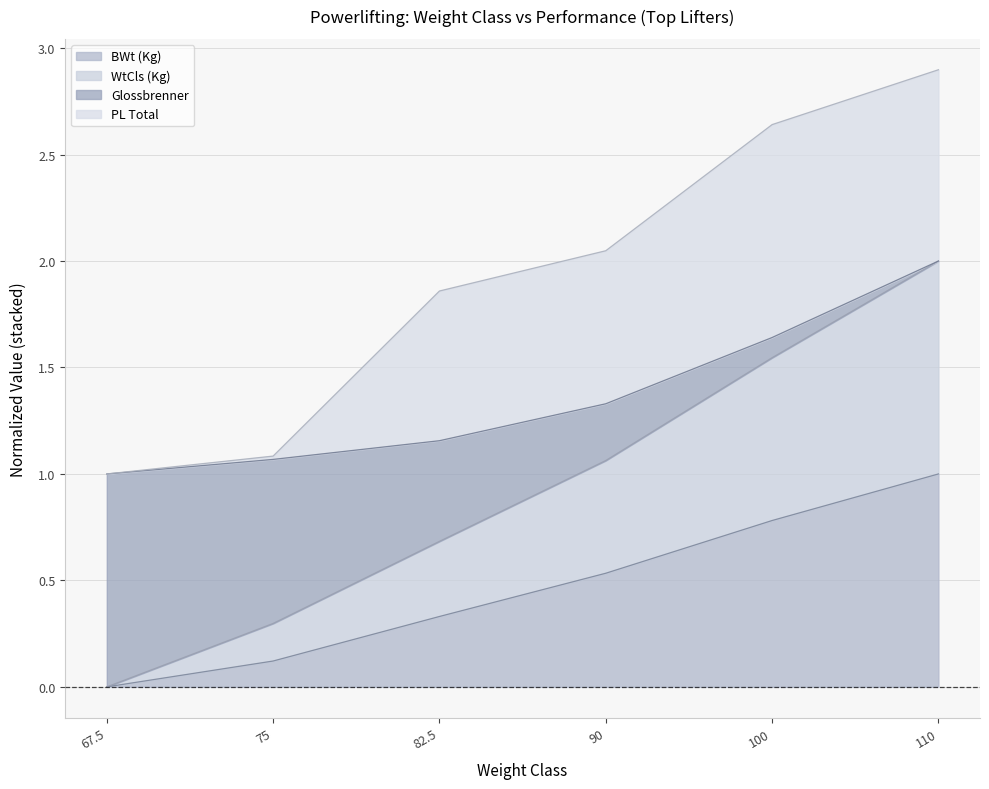

How many values in the WtCls (Kg) series exceed 1?

3